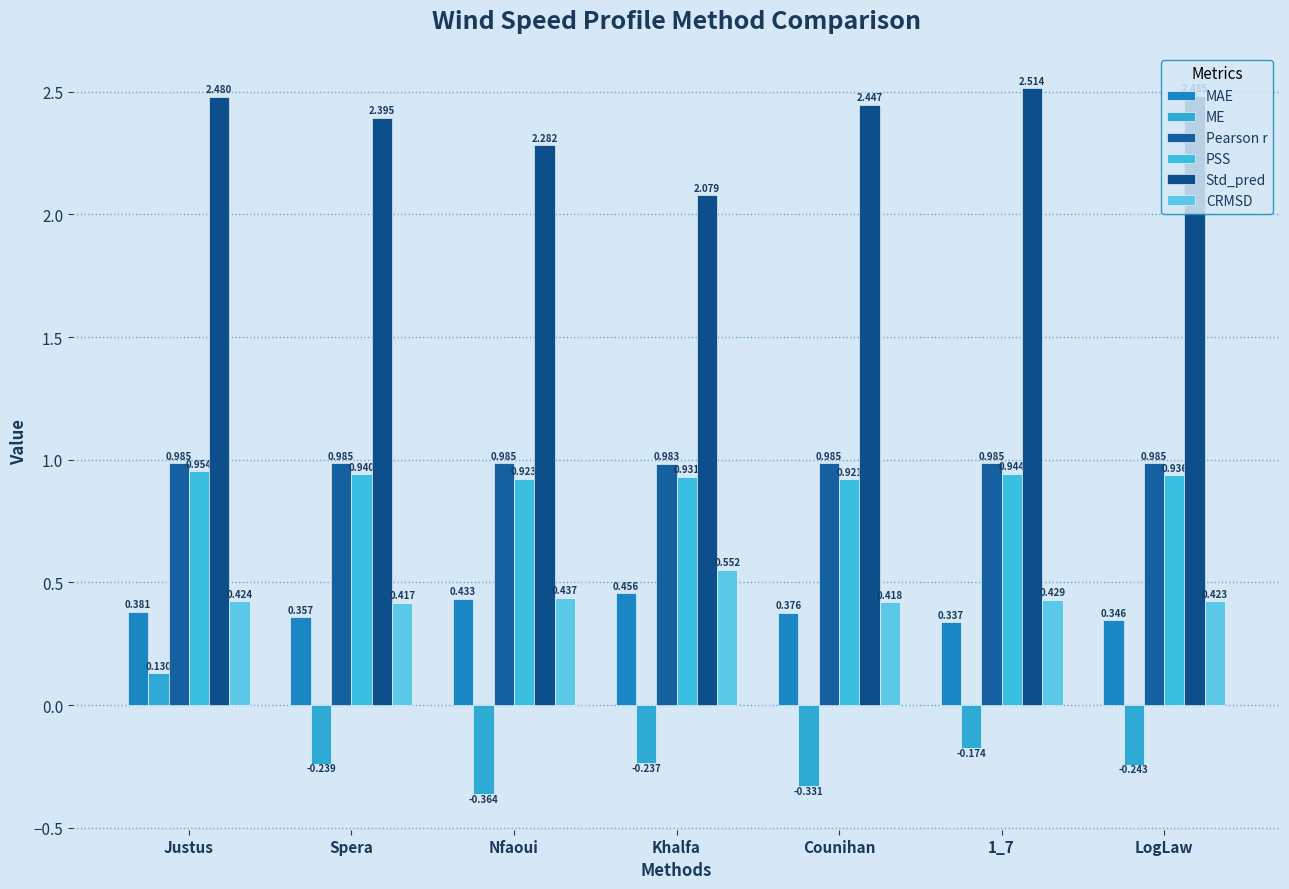

Which has a higher value, Spera or Nfaoui?

Nfaoui